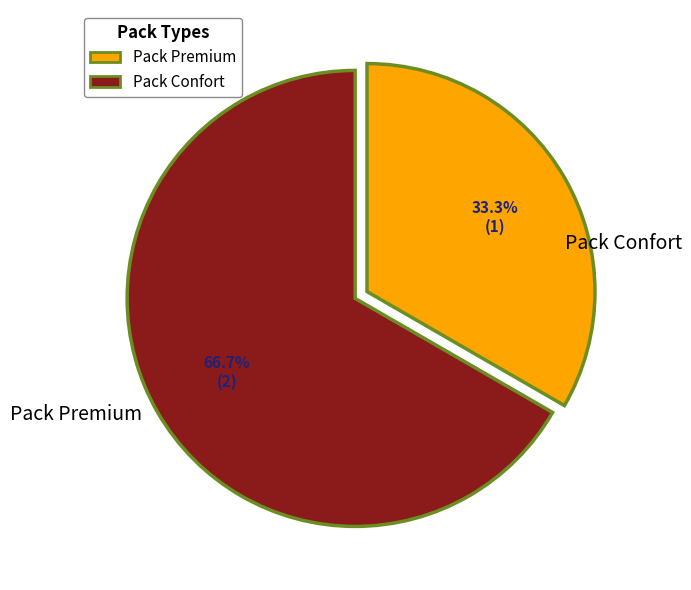

How many slices are in this pie chart?

2